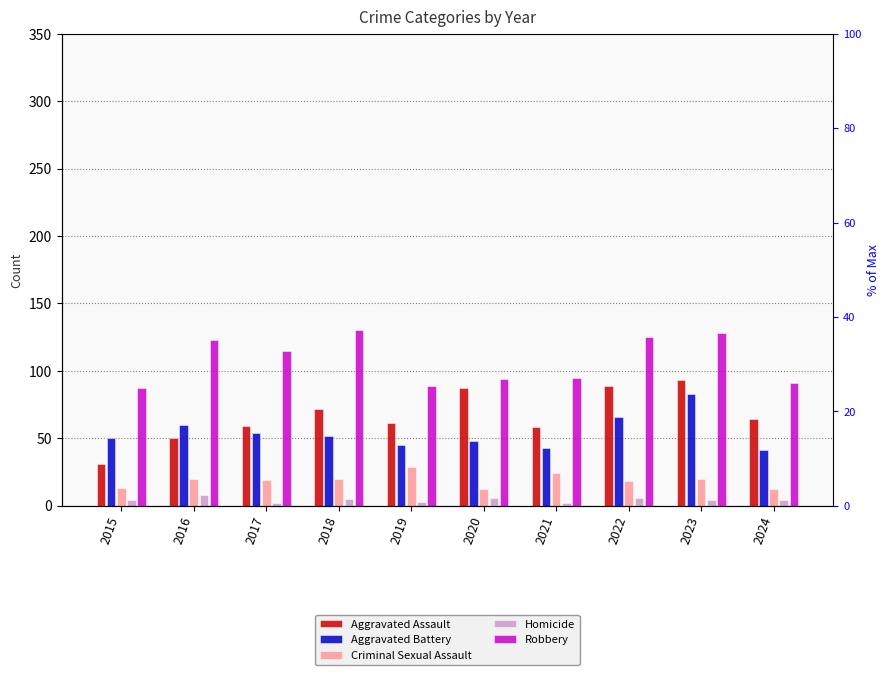

The Homicide series shows 1 at 2020. True or false?

False